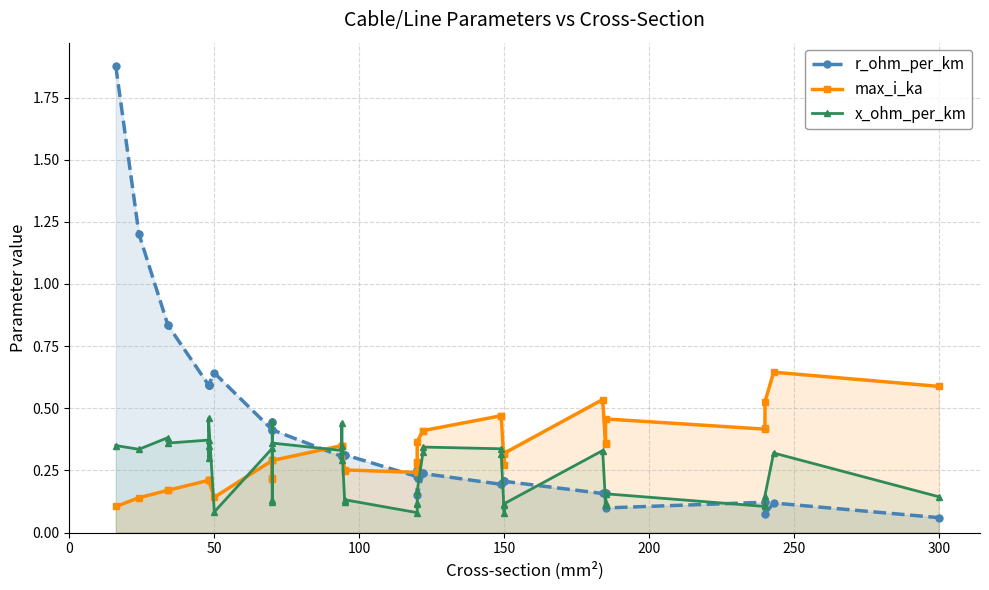

In x_ohm_per_km, how many points are lower than both neighbors (excluding endpoints)?

12